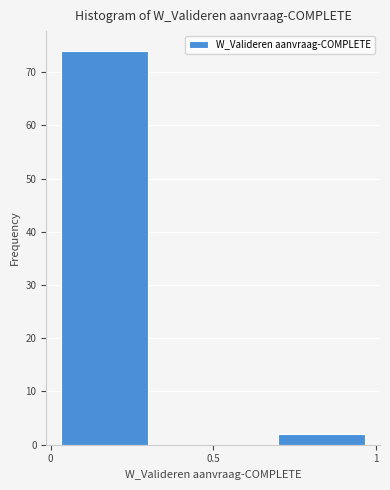

Reading left to right, list every bar in this chart as the range it spans on the x-axis followed by its height. Neither the bar edges nor the heights are printed on the chart, so give them approximately, as read against the axes.

0.00 to 0.35: 74
0.35 to 0.65: 0
0.65 to 1.00: 2